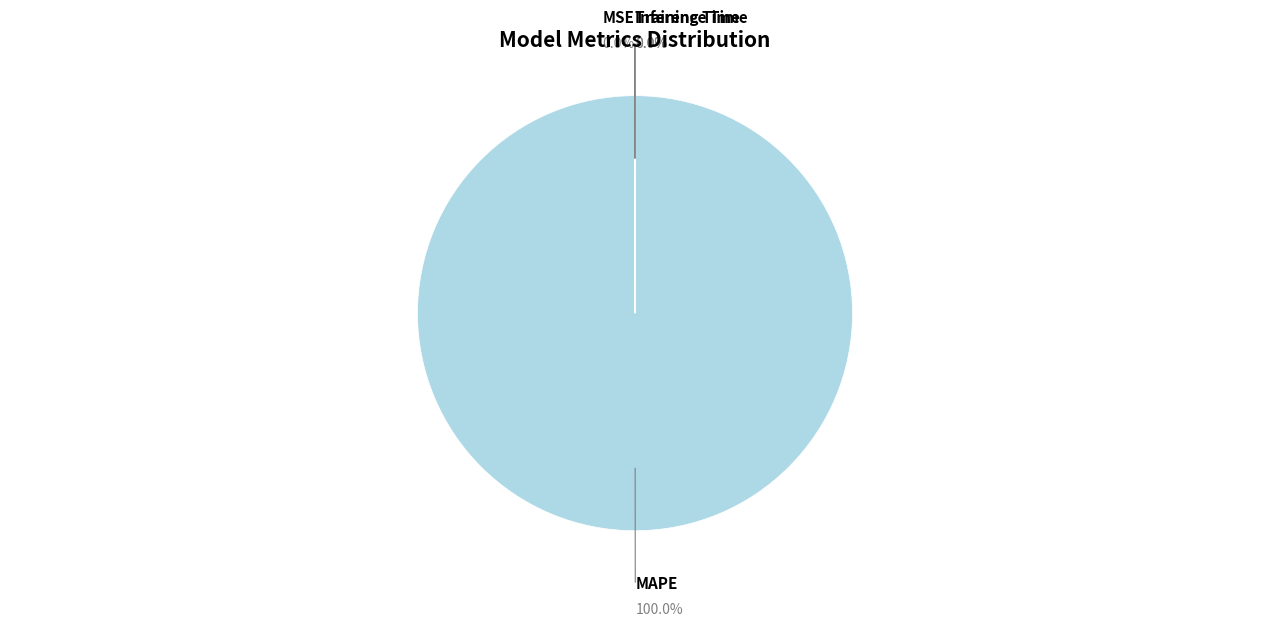

Does MAPE account for over 50% of the chart?

Yes